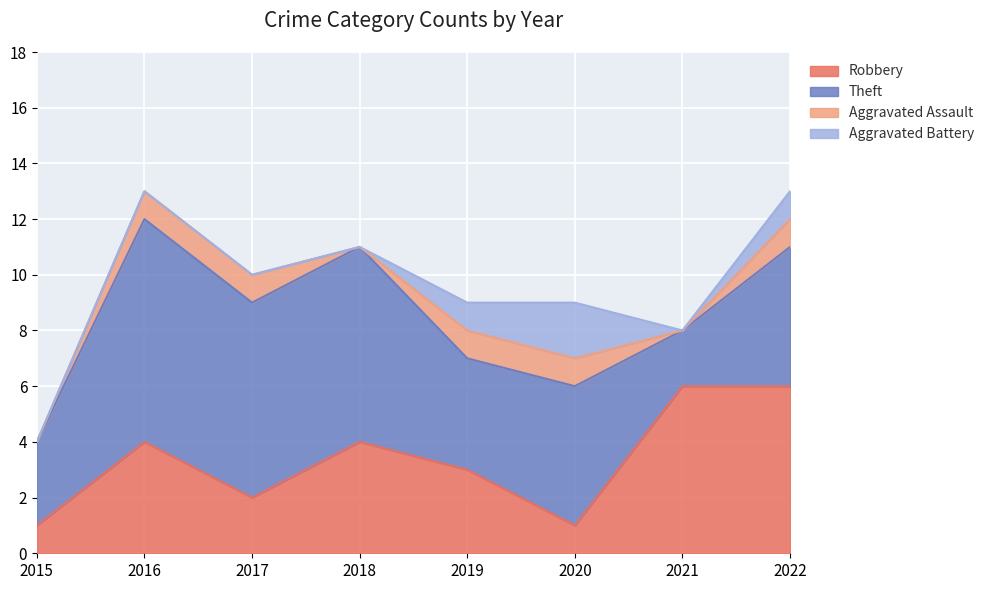

True or false: Aggravated Assault has a value of 1 at 2015.

False